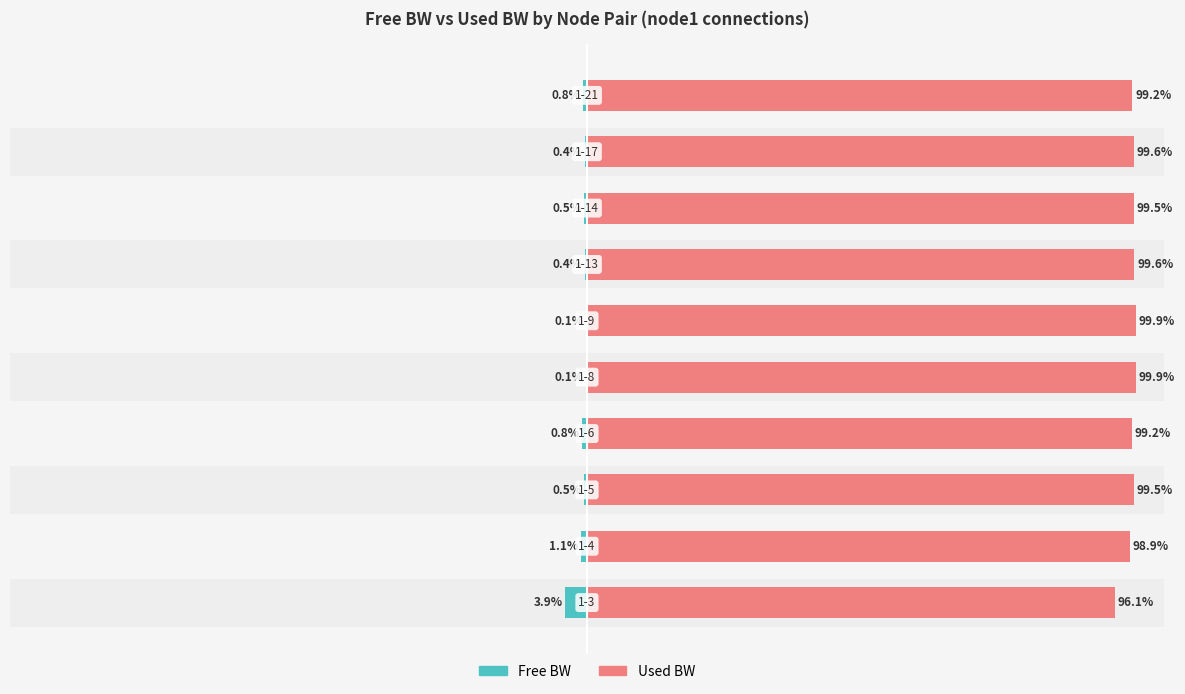

Between −125 and −50, which series saw the biggest shift?

Used BW